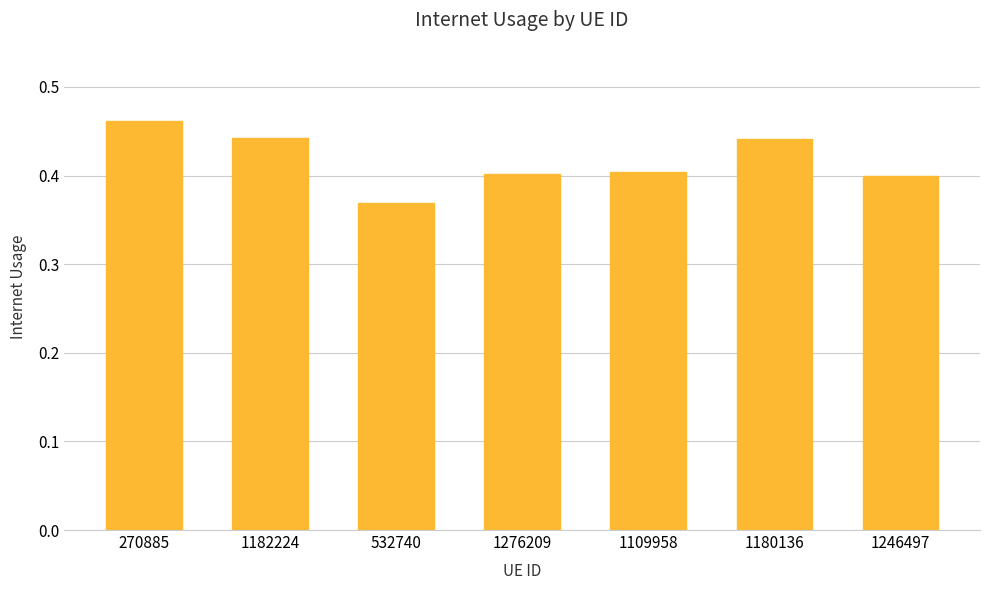

How many categories are shown in the chart?

7